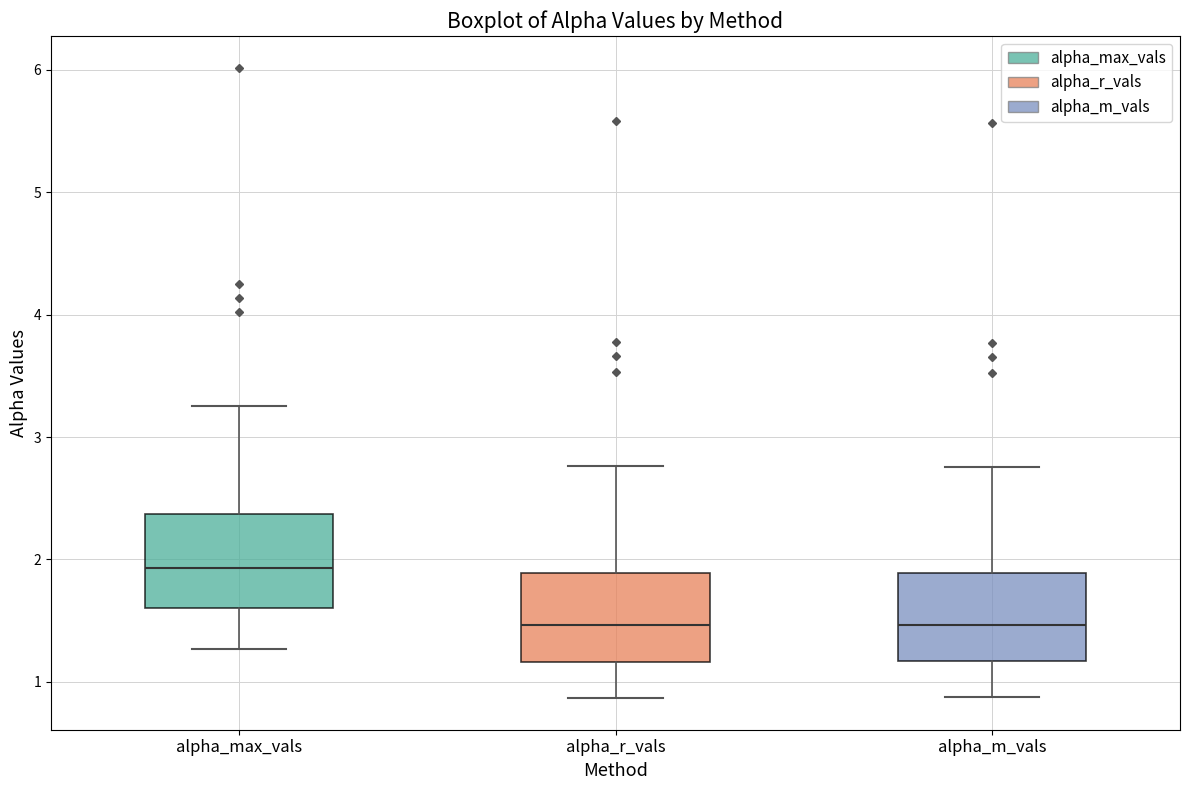

Where is the lower edge of the box for alpha_r_vals on the y-axis? The values are not printed on the chart, so give them approximately, as read against the axis.

1.2